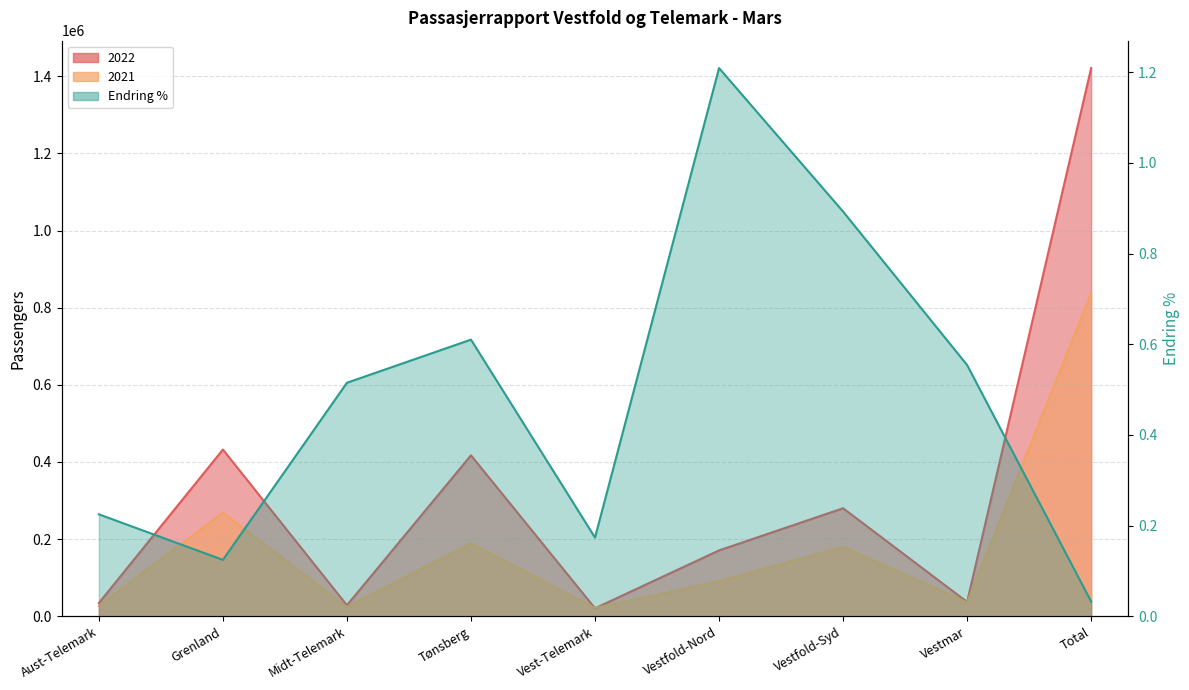

The 2021 series shows 21637.0 at Vest-Telemark. True or false?

True